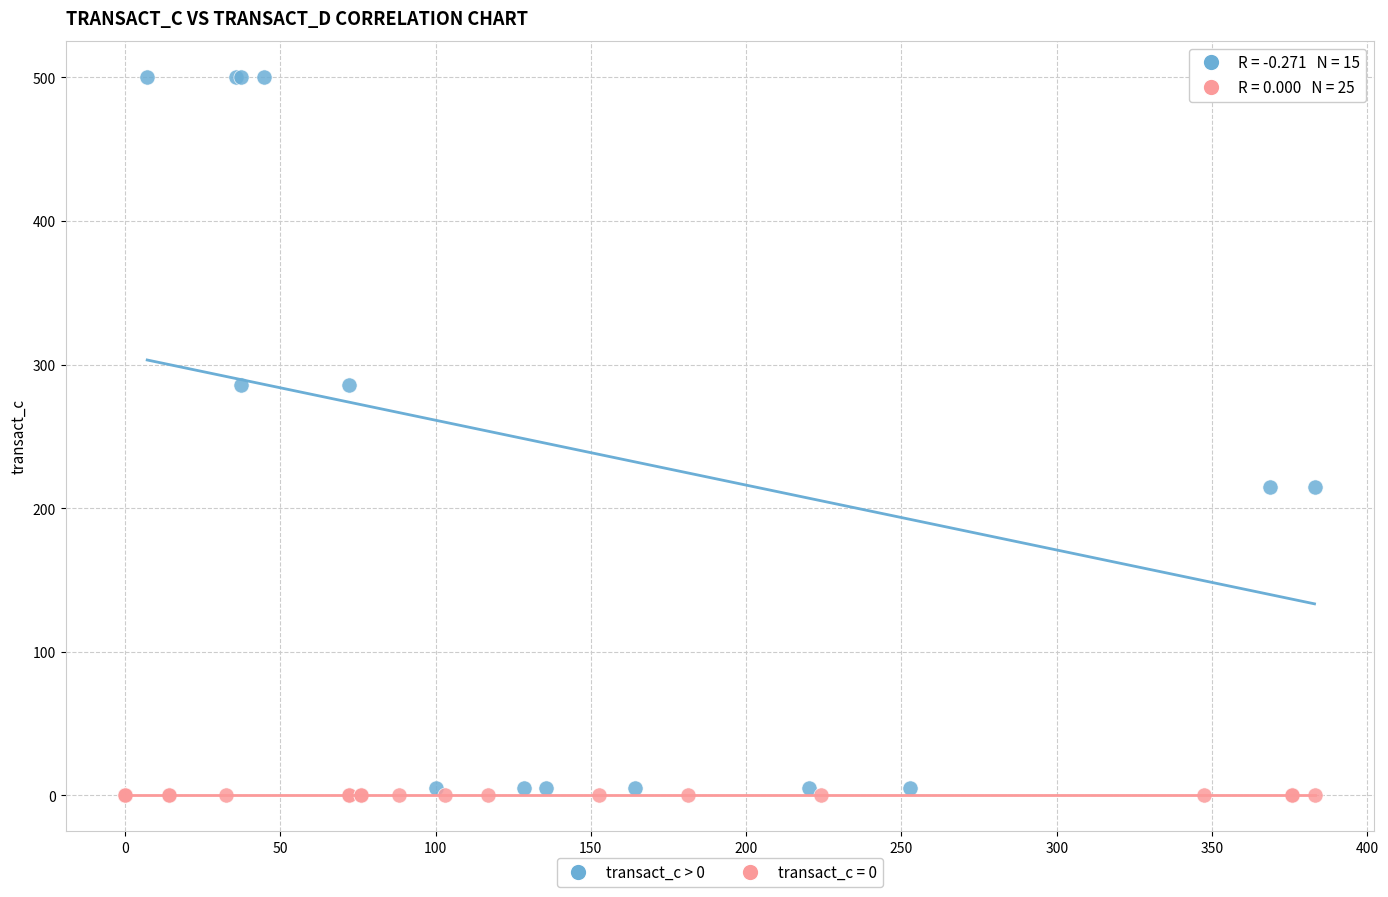

Which series contains the highest Y value?

transact_c > 0